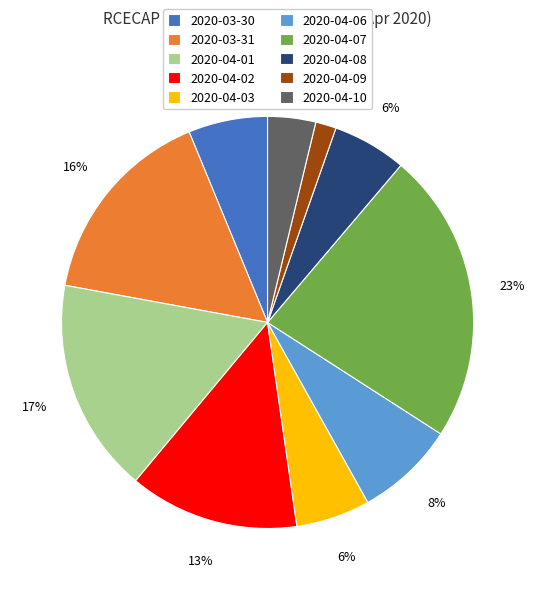

How many segments does this pie chart have?

10